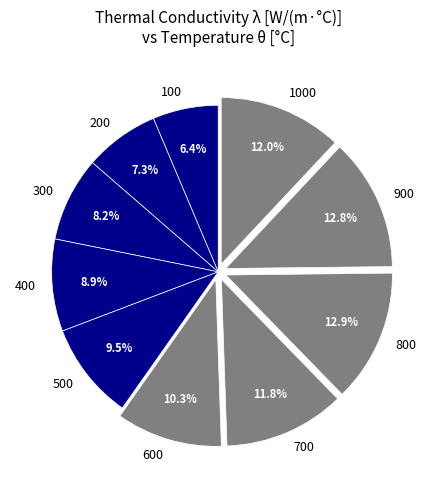

How many segments does this pie chart have?

10